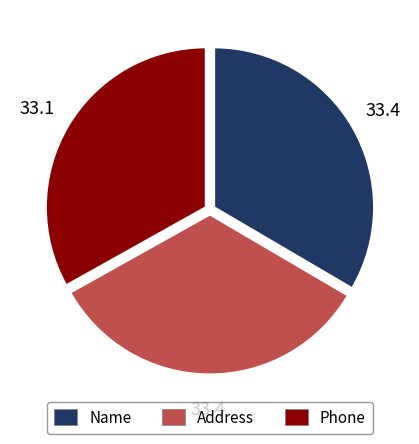

Approximately how many times larger is the value at Name compared to Phone?

1.0